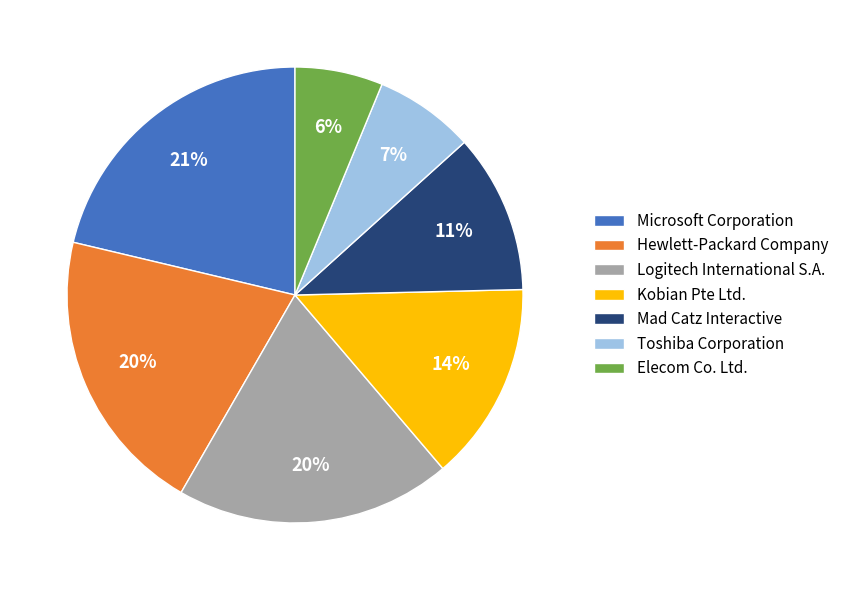

What percentage is the Microsoft Corporation slice, to the nearest percent?

21%